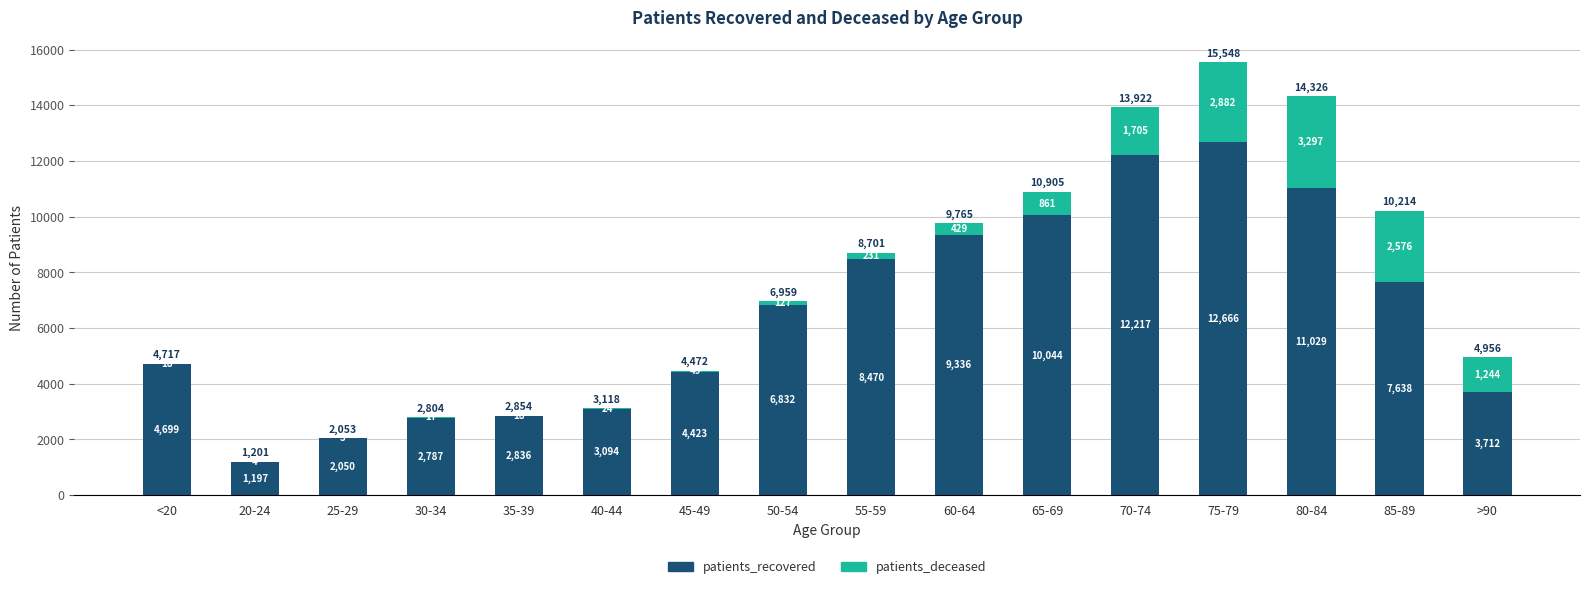

What are all the series names shown in the legend?

patients_recovered, patients_deceased